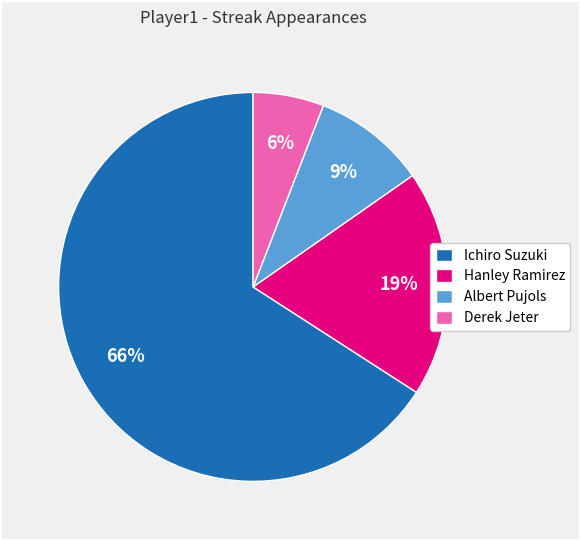

To the nearest percent, what portion does Derek Jeter represent?

6%